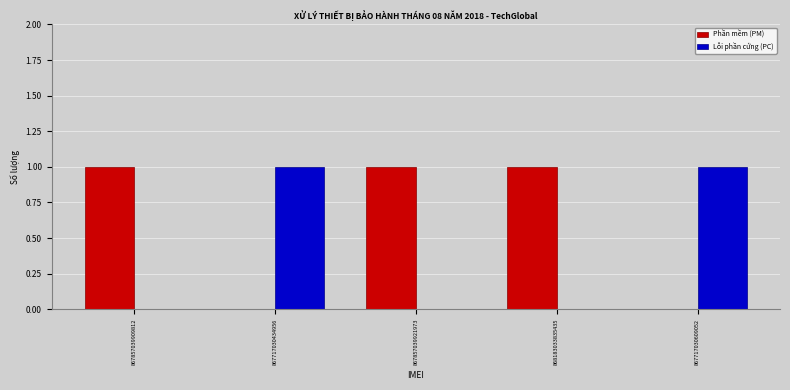

Reading left to right, what are all the values shown in this chart?

Phần mềm (PM): 867857039909812=1	867717030434956=0	867857039921973=1	868183033835435=1	867717030609052=0
Lỗi phần cứng (PC): 867857039909812=0	867717030434956=1	867857039921973=0	868183033835435=0	867717030609052=1